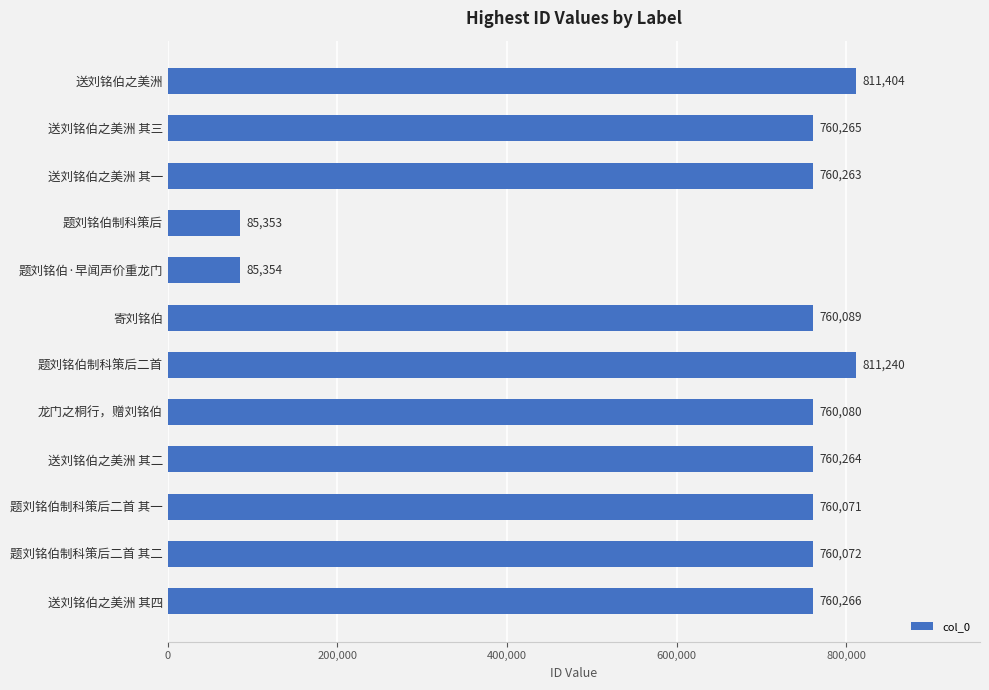

Which label corresponds to the smallest value in the chart?

题刘铭伯制科策后